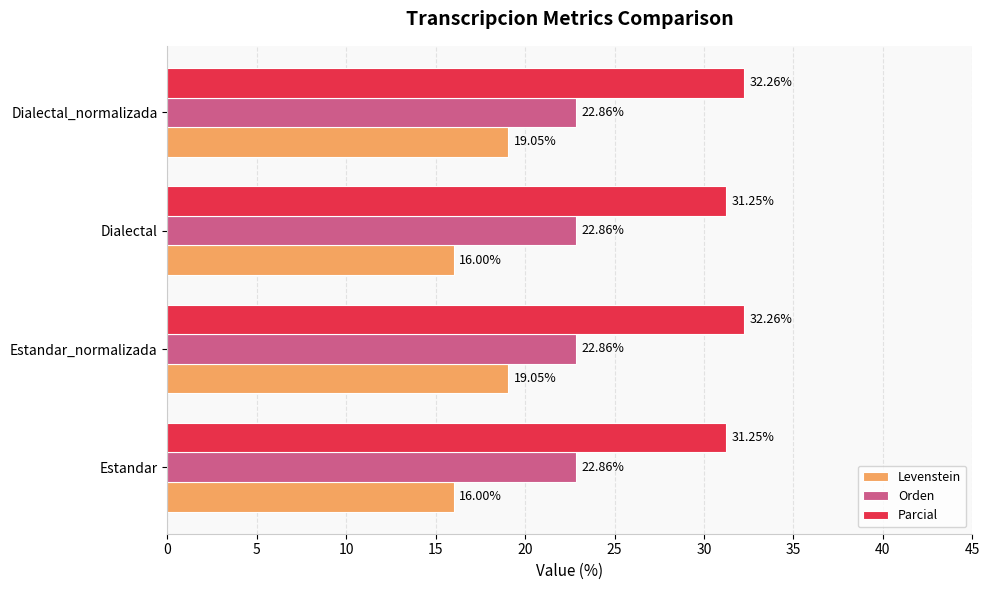

Which series has the largest total across all categories?

Parcial